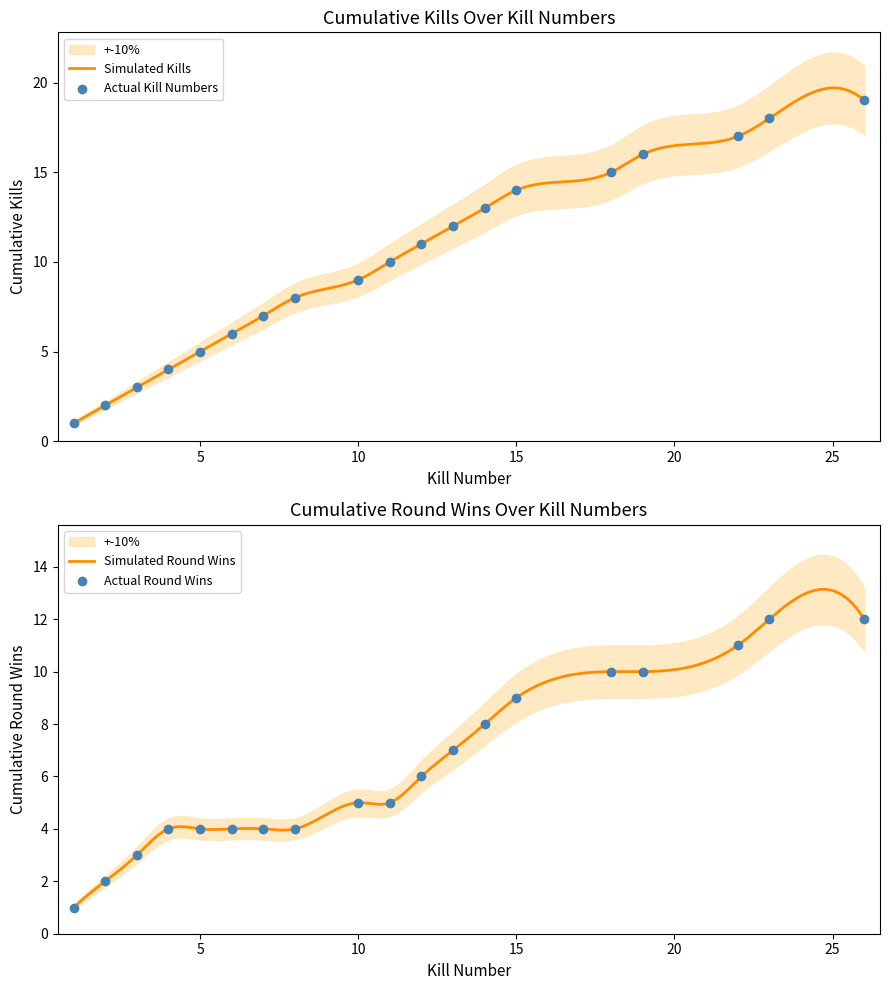

At how many categories does at least one series exceed 3?

16